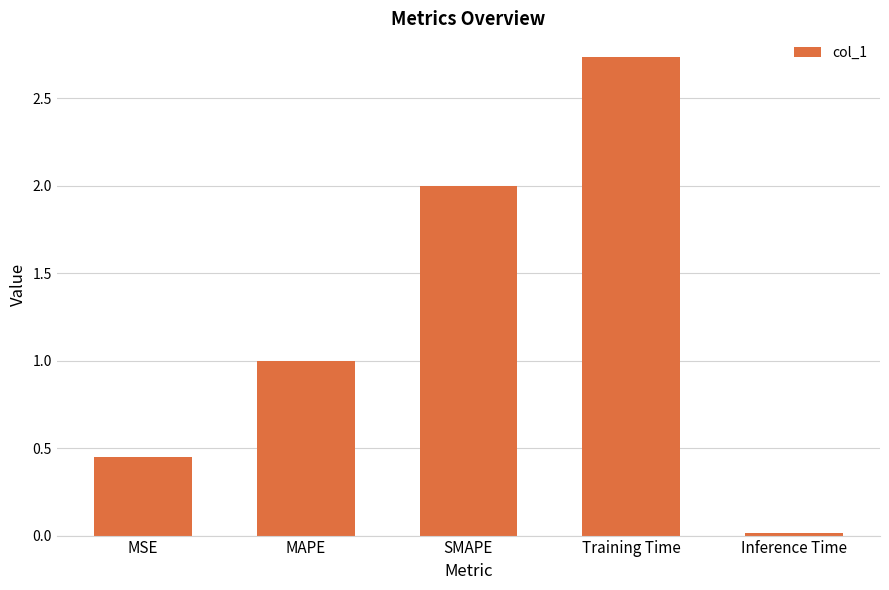

Rank the categories by value from lowest to highest.

Inference Time, MSE, MAPE, SMAPE, Training Time